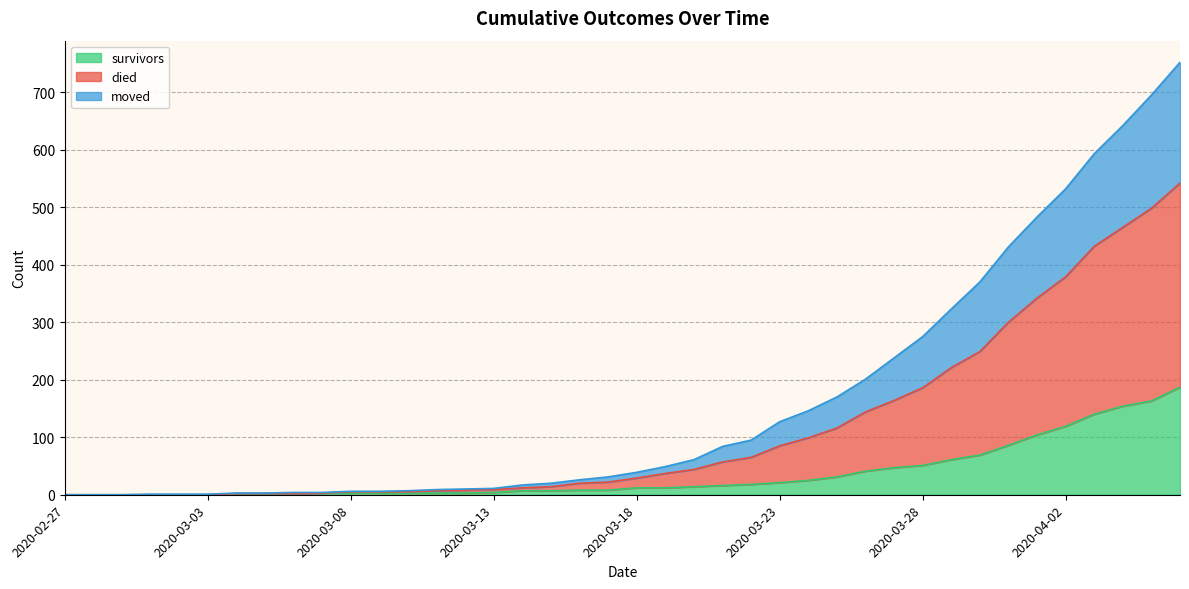

List the series in order of their overall mean, highest first.

died, moved, survivors